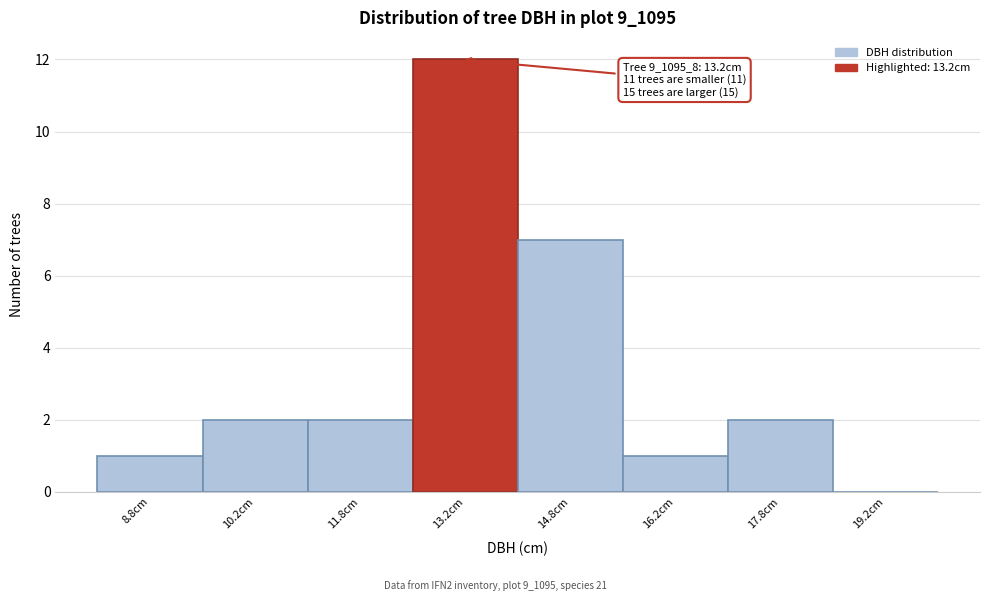

Over which range of the x-axis is the bar tallest?

12.5 to 14.0